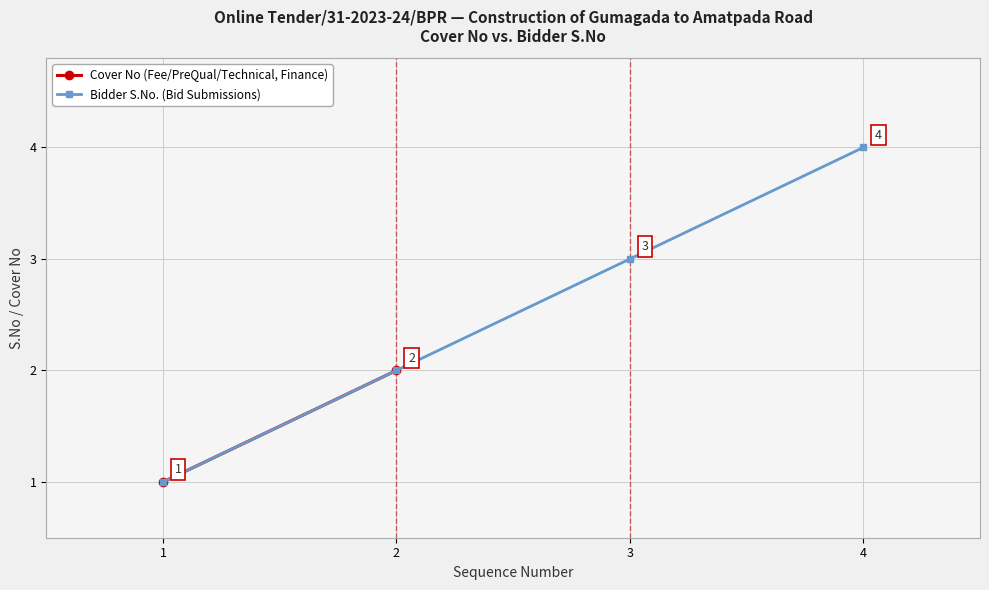

What is the maximum value for Bidder S.No. (Bid Submissions)?

4